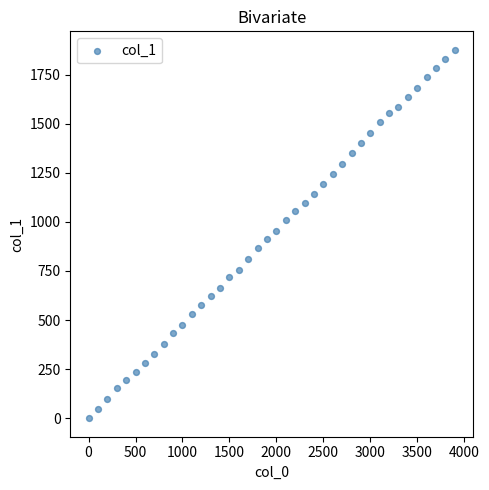

What is the range of X values (max minus min)?

3900